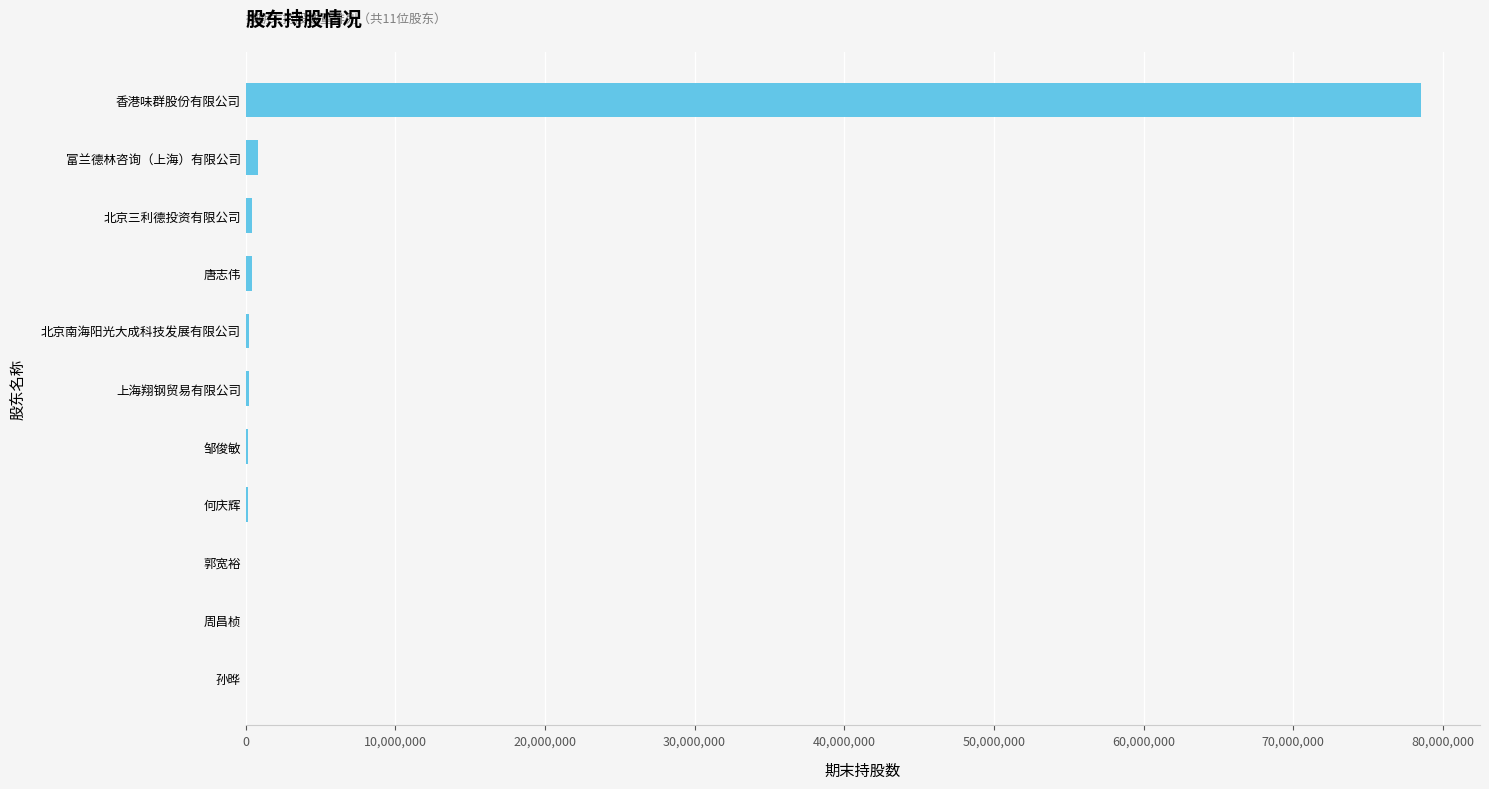

What is the greatest value displayed?

78560000